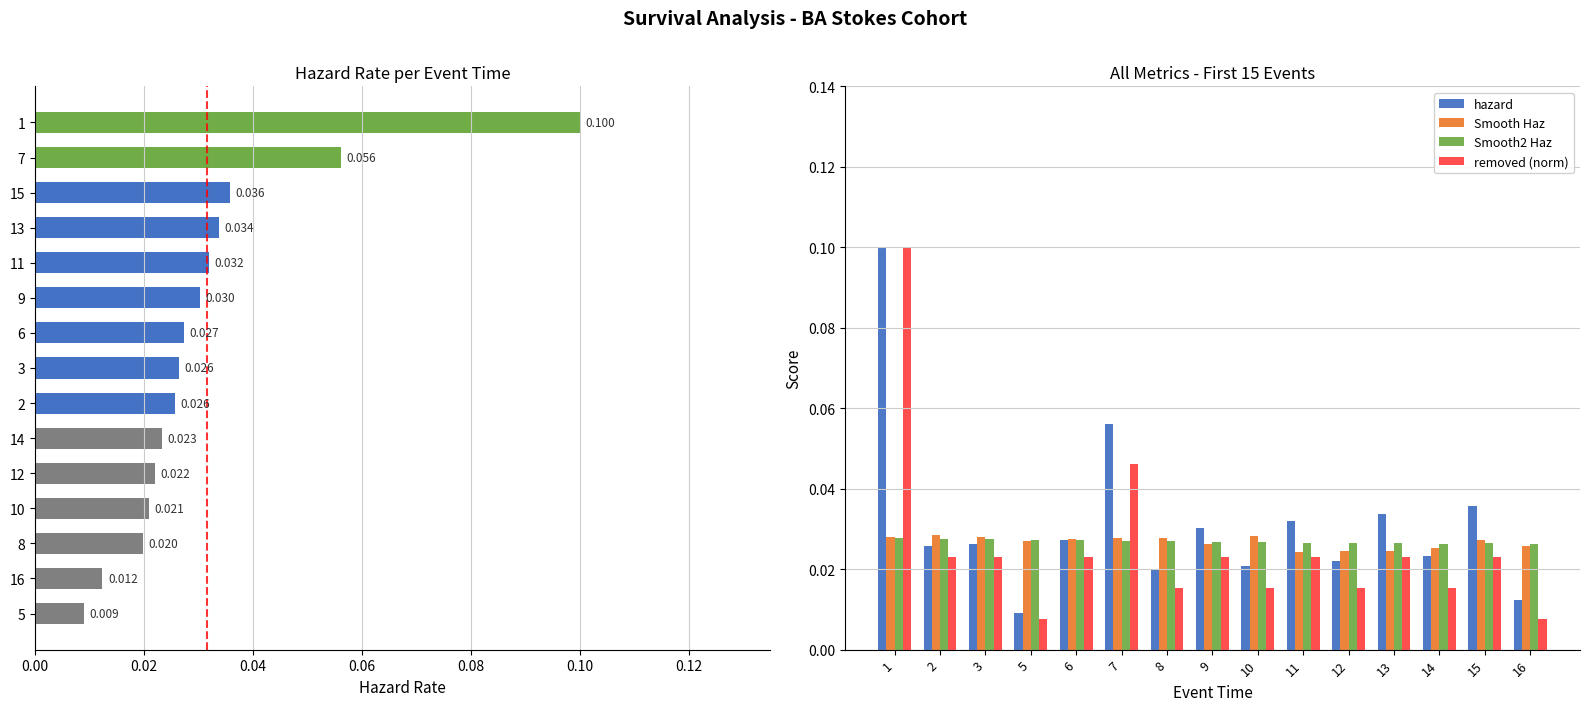

The Smooth Haz series shows 0.0 at 11. True or false?

True